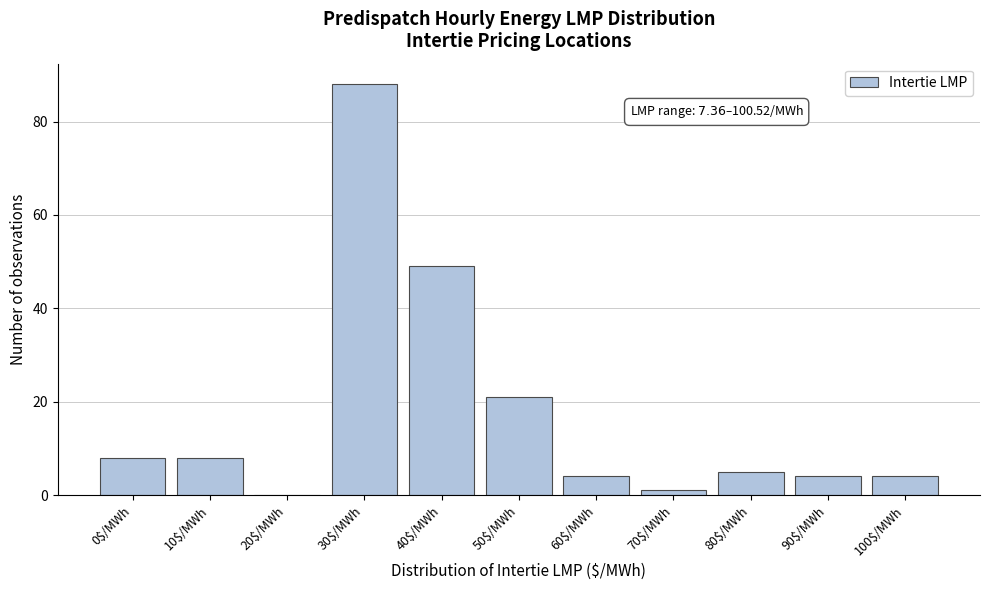

Where is the data nearest to the value 44?

40$/MWh